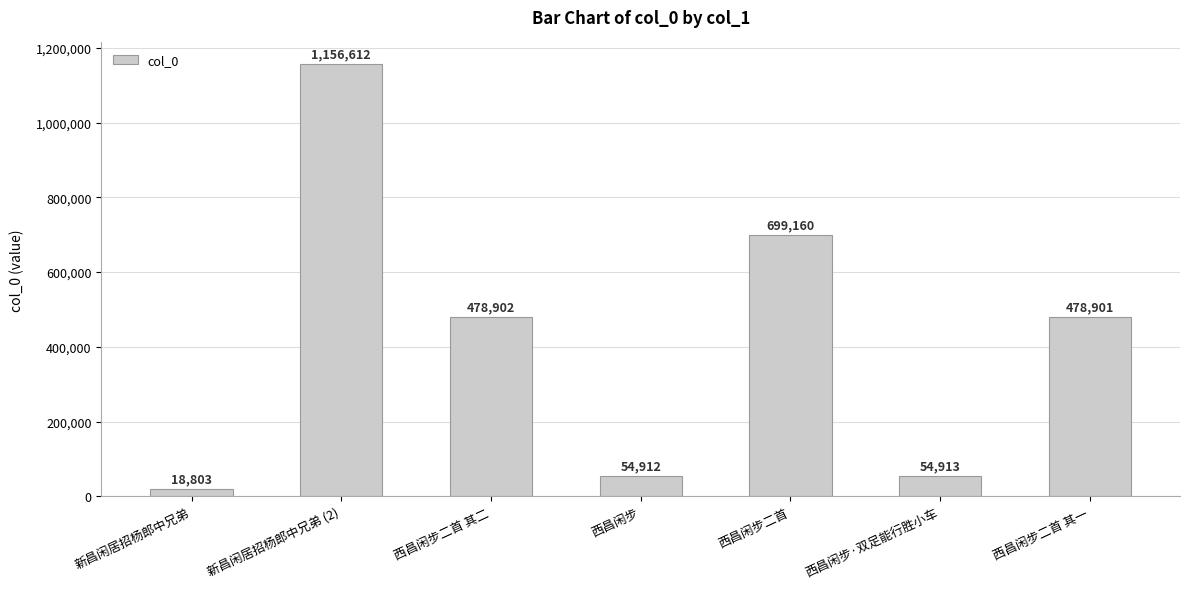

The chart shows a value of 1776829 at 新昌闲居招杨郎中兄弟 (2). True or false?

False